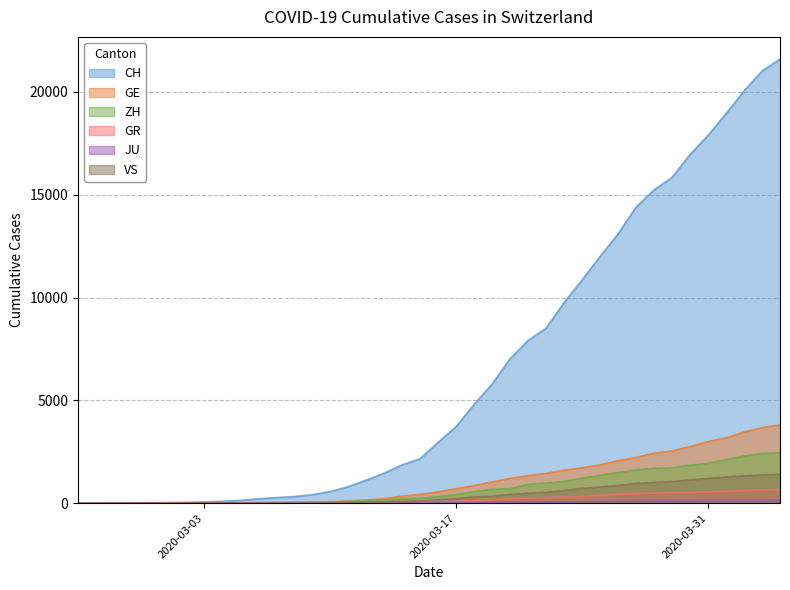

Reading left to right, list all the values displayed in this chart.

CH: 0	4	8	20	30	36	50	69	97	142	219	280	327	419	570	807	1125	1463	1870	2165	2959	3727	4807	5794	7022	7918	8512	9752	10858	12000	13091	14394	15235	15837	16957	17882	18946	20040	21017	21593
GE: 0	1	1	5	9	10	11	14	16	20	30	43	45	60	80	114	155	227	351	435	556	710	863	1041	1212	1350	1453	1611	1729	1870	2073	2231	2436	2547	2761	3003	3180	3469	3678	3816
ZH: 0	0	2	2	6	7	10	13	15	23	29	34	40	49	62	101	140	163	218	250	326	429	568	679	711	925	984	1073	1221	1368	1500	1627	1701	1733	1859	1947	2136	2300	2428	2461
GR: 0	2	2	6	6	6	9	9	12	14	16	17	18	18	22	31	43	53	56	71	84	101	128	182	226	258	284	300	343	393	433	474	495	519	535	547	592	622	649	657
JU: 0	0	1	1	1	1	1	2	2	4	4	5	5	7	7	7	12	17	18	19	25	29	32	36	44	54	61	69	82	92	100	114	119	127	128	140	145	149	149	154
VS: 0	0	0	1	1	2	3	3	4	5	6	7	12	17	22	30	53	76	98	115	172	225	312	349	436	498	535	628	728	793	874	968	1017	1055	1144	1211	1282	1334	1385	1418